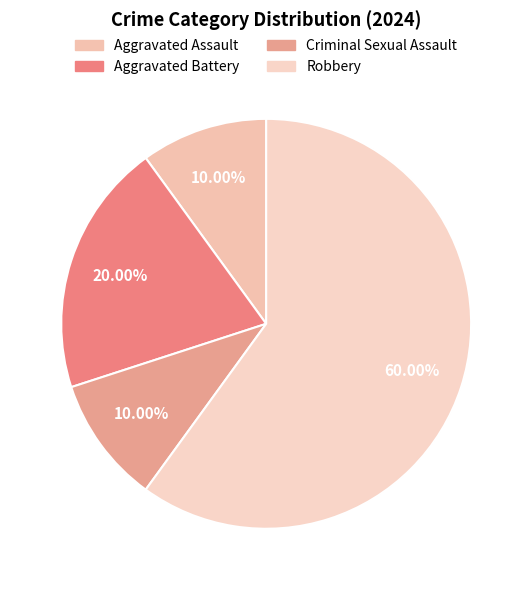

Do Aggravated Battery and Robbery together represent more than half of the pie?

Yes